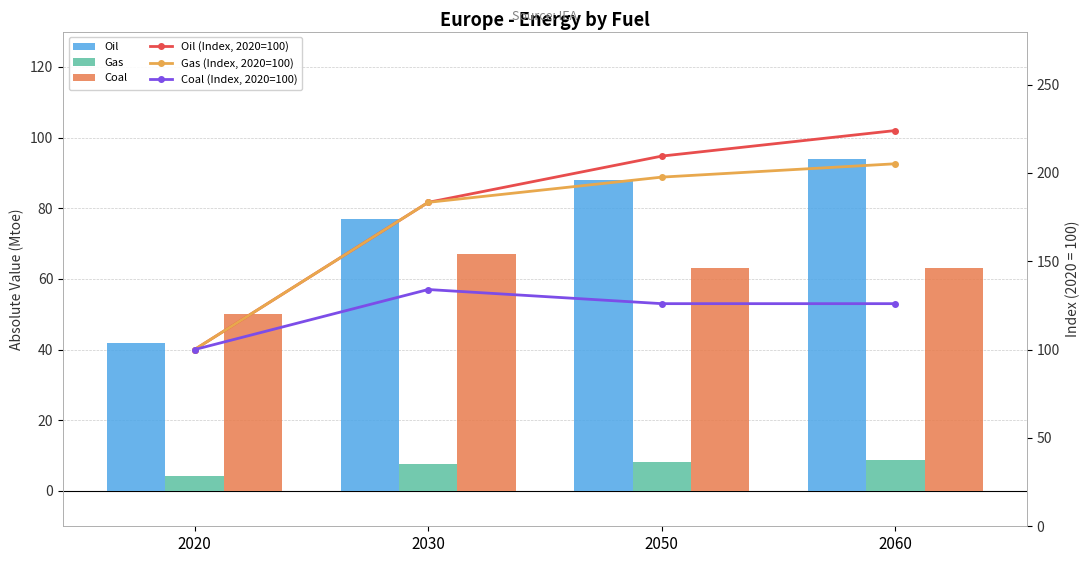

The Gas series shows 13.0 at 2050. True or false?

False